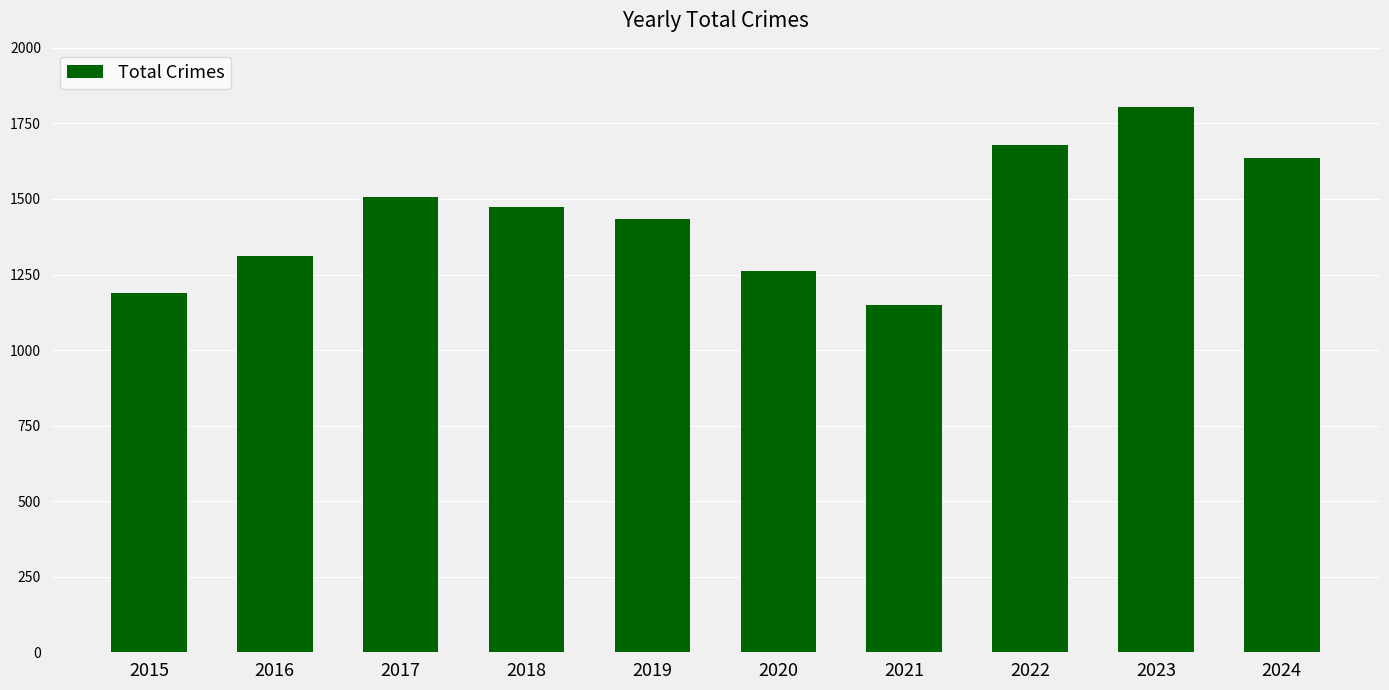

Reading right to left, list all the values displayed in this chart.

1635	1803	1678	1150	1262	1433	1473	1506	1310	1190